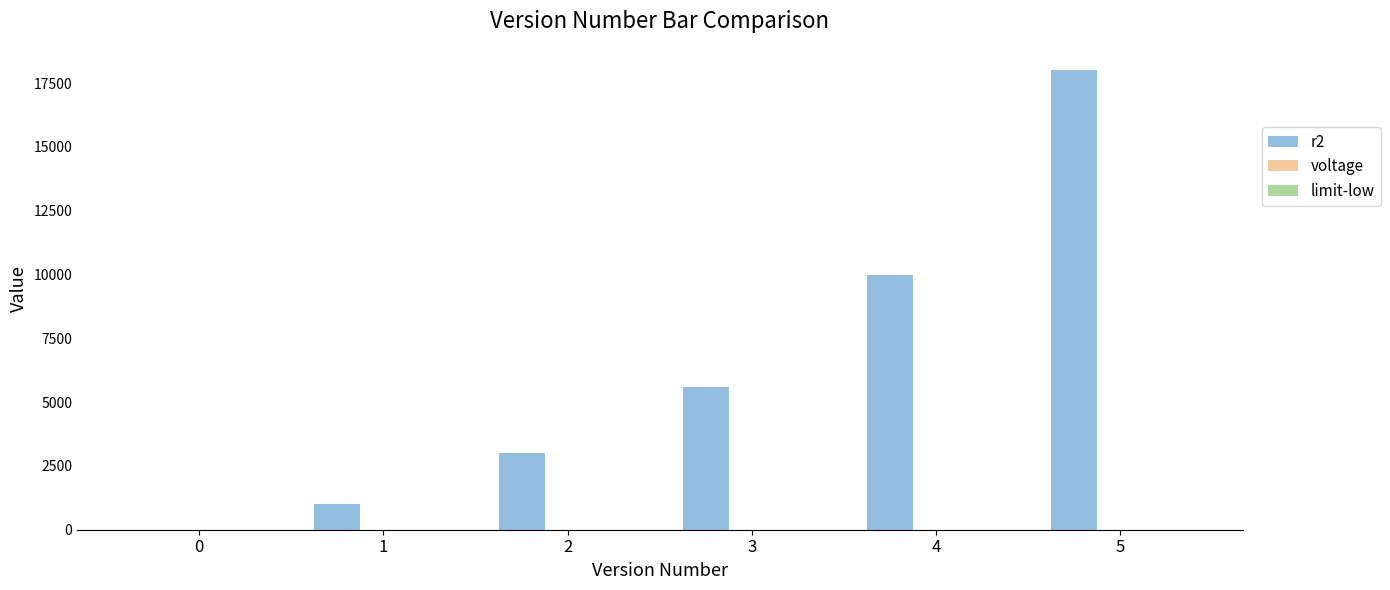

At which category is the sum across all series the highest?

5